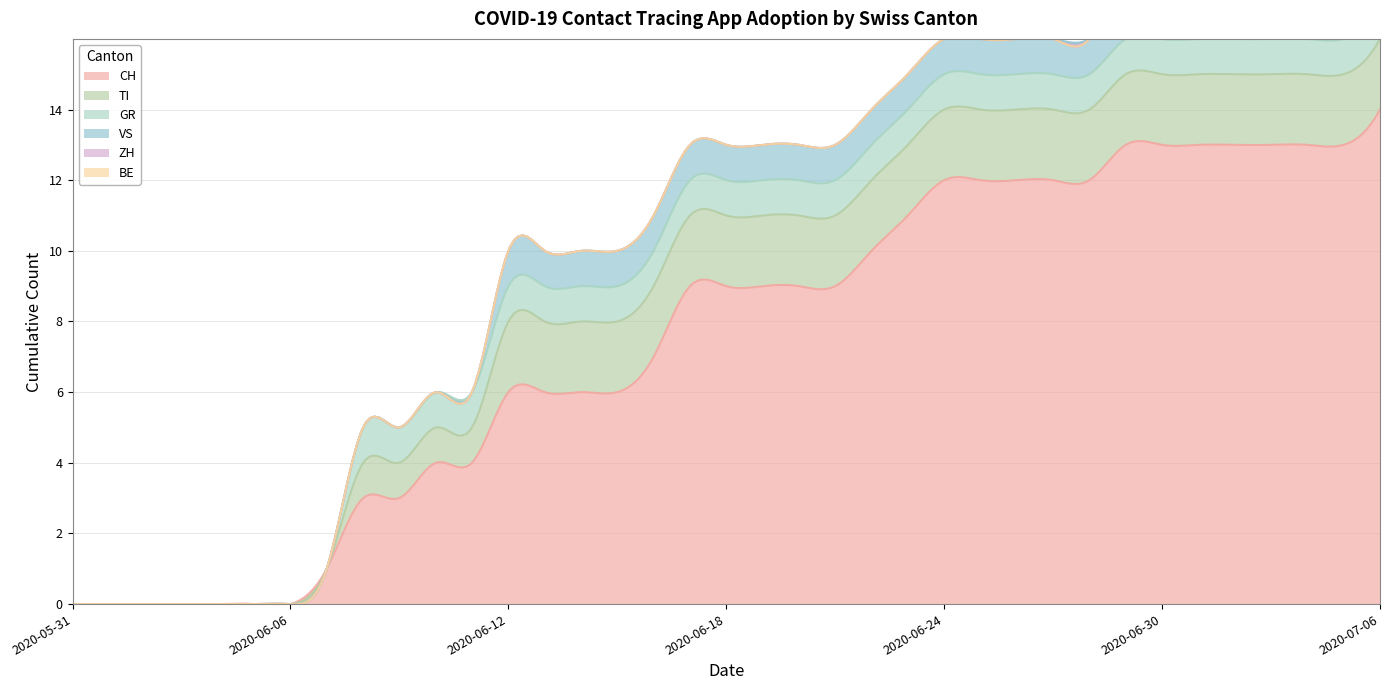

What are all the series names shown in the legend?

CH, TI, GR, VS, ZH, BE